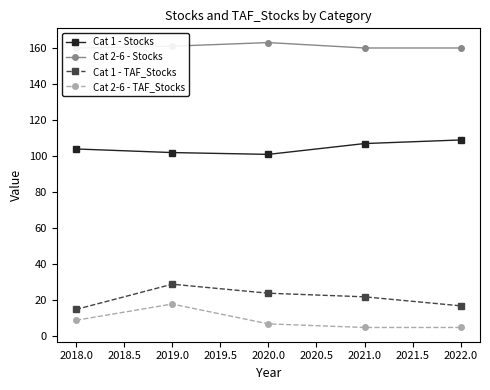

Reading right to left, what are all the values shown in this chart?

Cat 1 - Stocks: 109	107	101	102	104
Cat 2-6 - Stocks: 160	160	163	161	160
Cat 1 - TAF_Stocks: 17	22	24	29	15
Cat 2-6 - TAF_Stocks: 5	5	7	18	9